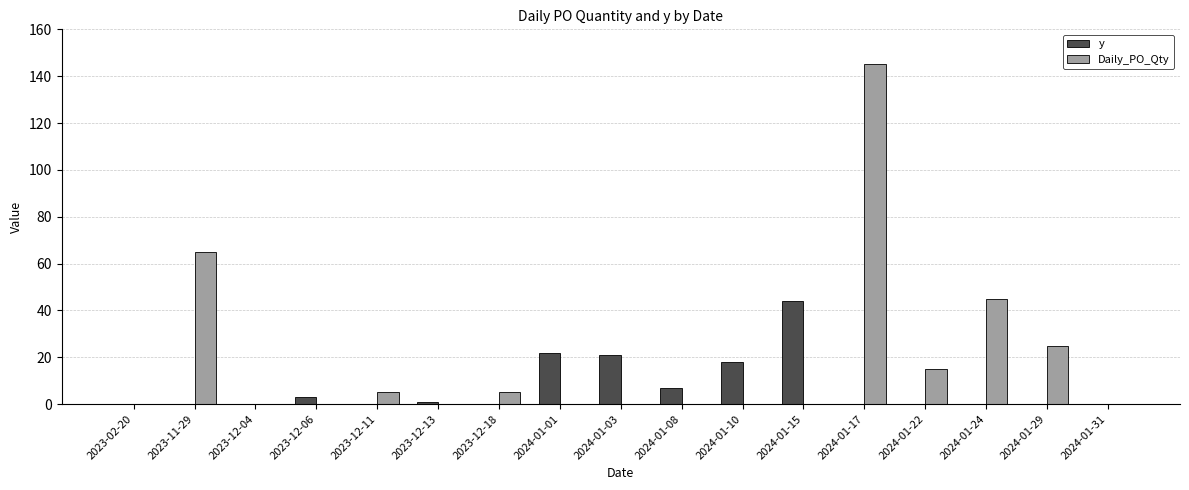

Which series has the largest total across all categories?

Daily_PO_Qty